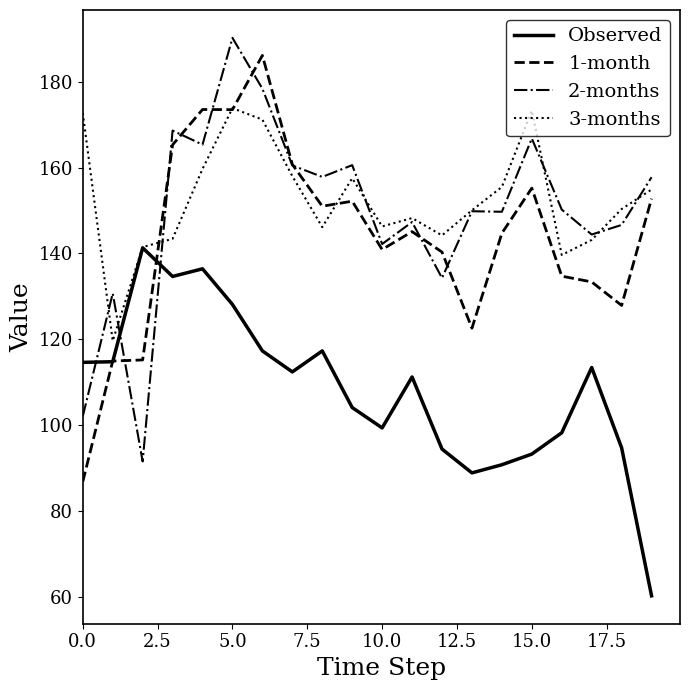

After their last crossing, which series has the higher values: Observed or 2-months?

2-months